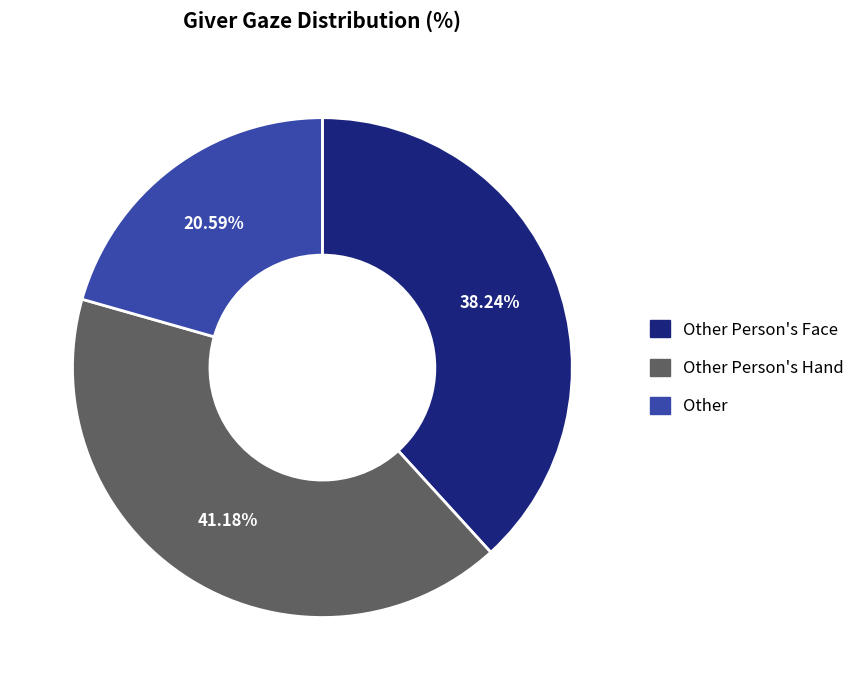

Is there a majority slice in this chart?

No